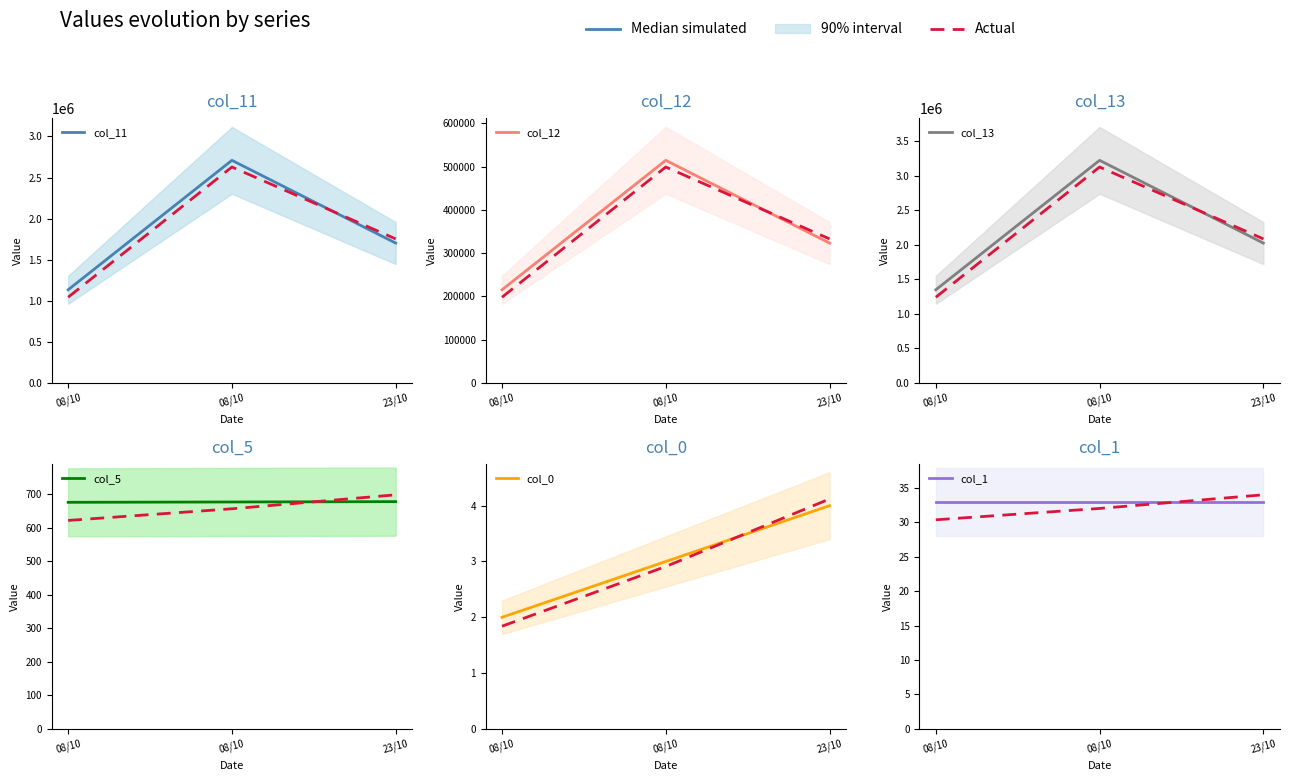

How many series are shown in this chart?

6